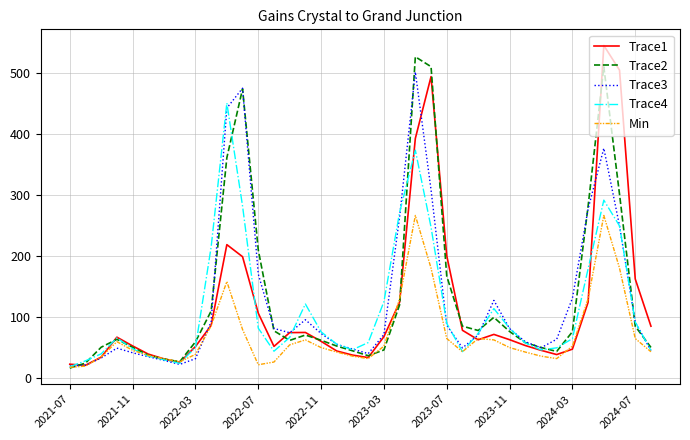

True or false: Trace3 and Trace4 cross at least once.

True